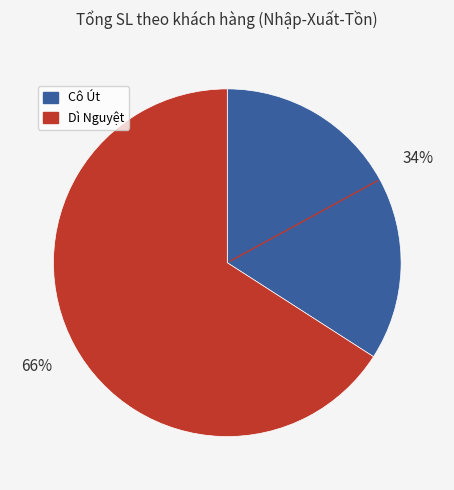

To the nearest percent, what is the difference between the Cô Út and Dì Nguyệt slice percentages?

32%